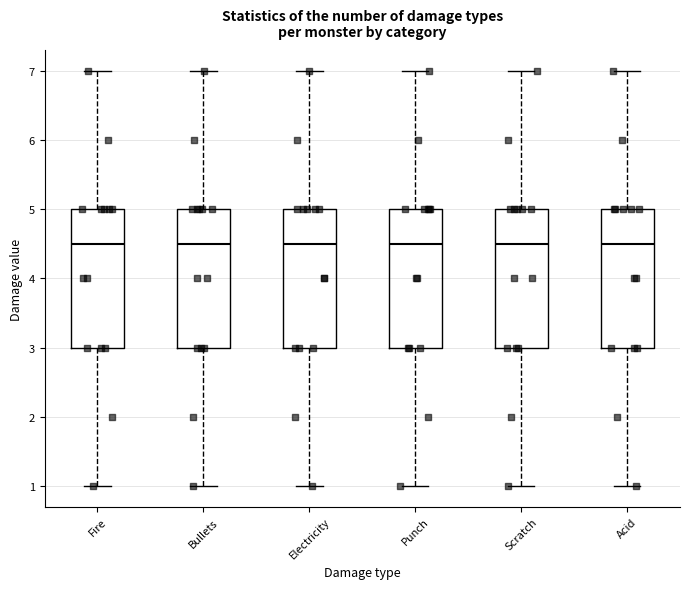

Where does the lower whisker of the box for Scratch end on the y-axis? The values are not printed on the chart, so give them approximately, as read against the axis.

1.0